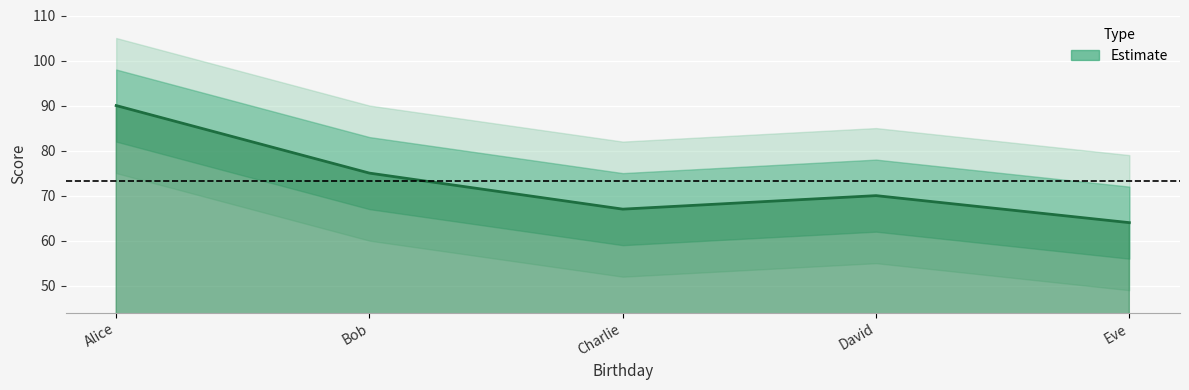

How many data points does each series have?

5